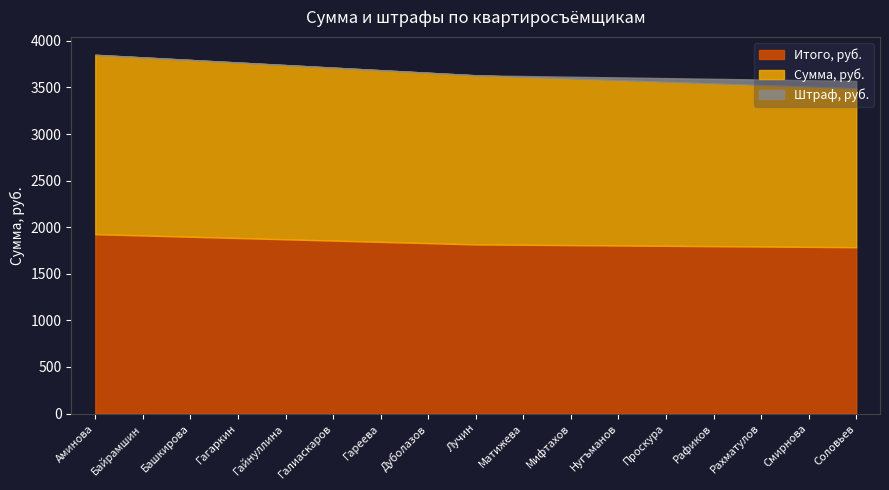

Reading left to right, list all the values displayed in this chart.

Итого, руб.: Аминова=1925.0	Байрамшин=1911.2	Башкирова=1897.5	Гагаркин=1883.8	Гайнуллина=1870.0	Галиаскаров=1856.2	Гареева=1842.5	Дуболазов=1828.8	Лучин=1815.0	Матижева=1811.2	Мифтахов=1807.5	Нугъманов=1803.8	Проскура=1800.0	Рафиков=1796.2	Рахматулов=1792.5	Смирнова=1788.8	Соловьев=1785.0
Сумма, руб.: Аминова=1925.0	Байрамшин=1911.2	Башкирова=1897.5	Гагаркин=1883.8	Гайнуллина=1870.0	Галиаскаров=1856.2	Гареева=1842.5	Дуболазов=1828.8	Лучин=1815.0	Матижева=1801.2	Мифтахов=1787.5	Нугъманов=1773.8	Проскура=1760.0	Рафиков=1746.2	Рахматулов=1732.5	Смирнова=1718.8	Соловьев=1705.0
Штраф, руб.: Аминова=0.0	Байрамшин=0.0	Башкирова=0.0	Гагаркин=0.0	Гайнуллина=0.0	Галиаскаров=0.0	Гареева=0.0	Дуболазов=0.0	Лучин=0.0	Матижева=10.0	Мифтахов=20.0	Нугъманов=30.0	Проскура=40.0	Рафиков=50.0	Рахматулов=60.0	Смирнова=70.0	Соловьев=80.0